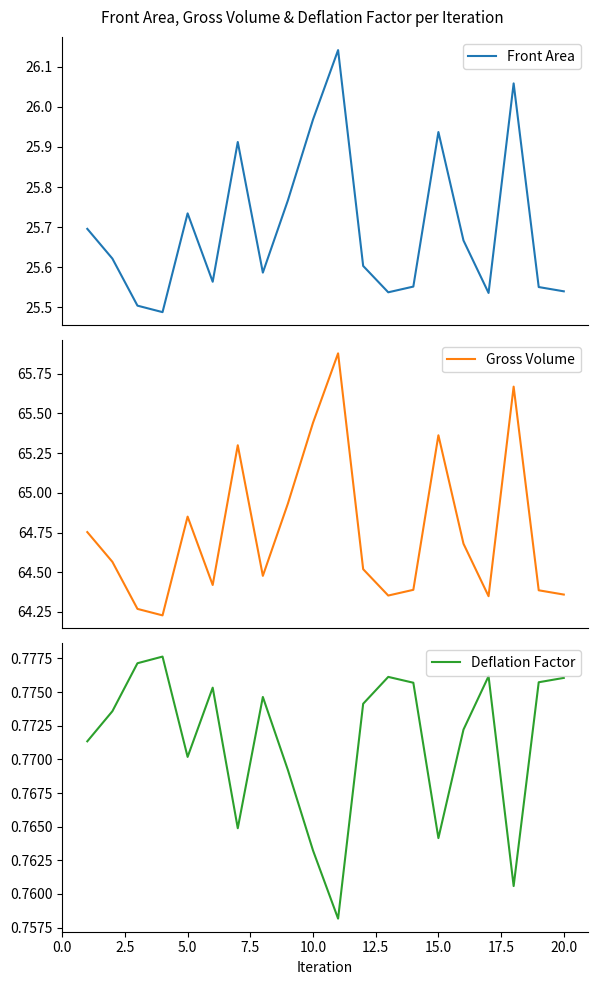

The Deflation Factor series shows 0.3 at 10.0. True or false?

False